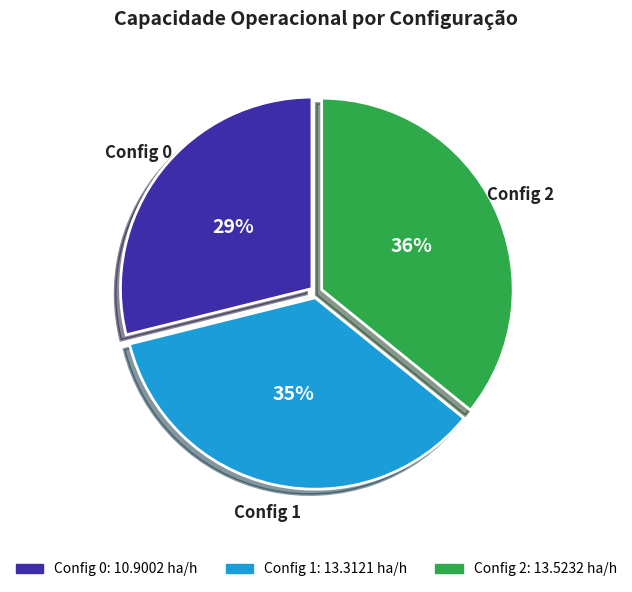

Is there a majority slice in this chart?

No